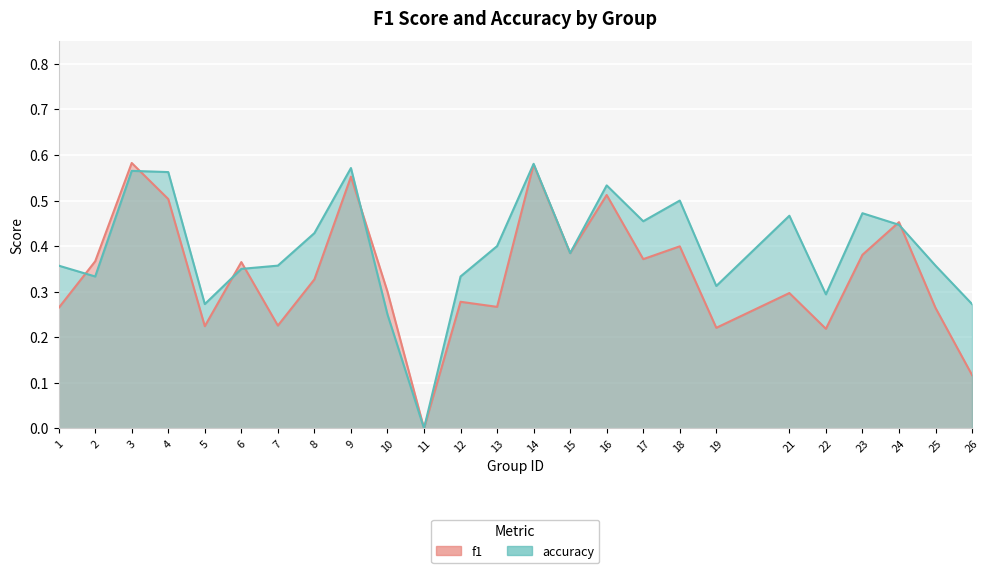

How many lines are shown in the chart?

2